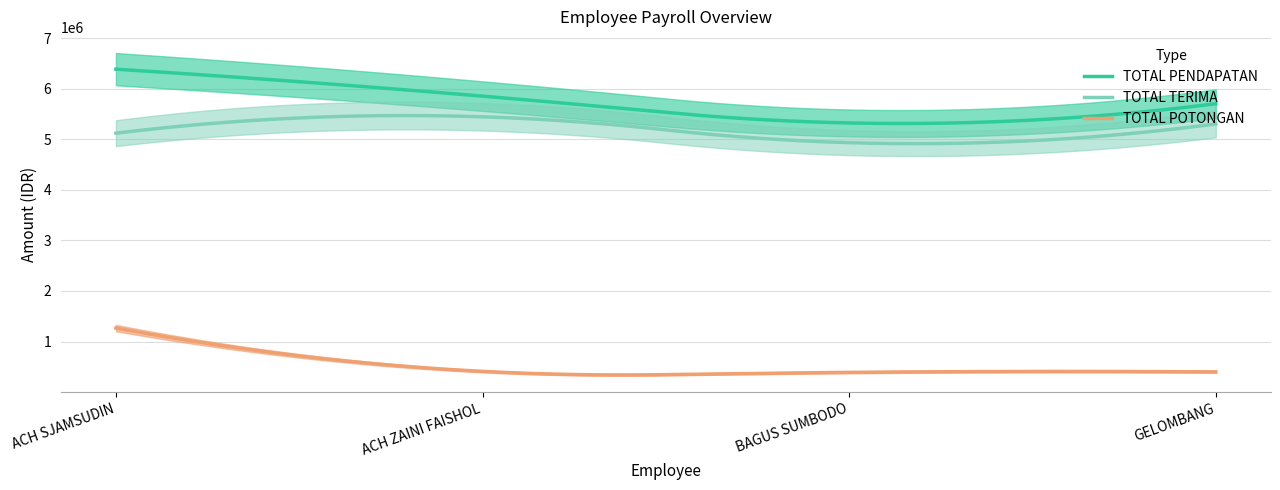

Read the TOTAL POTONGAN value at ACH SJAMSUDIN, to the nearest 50.

1266700